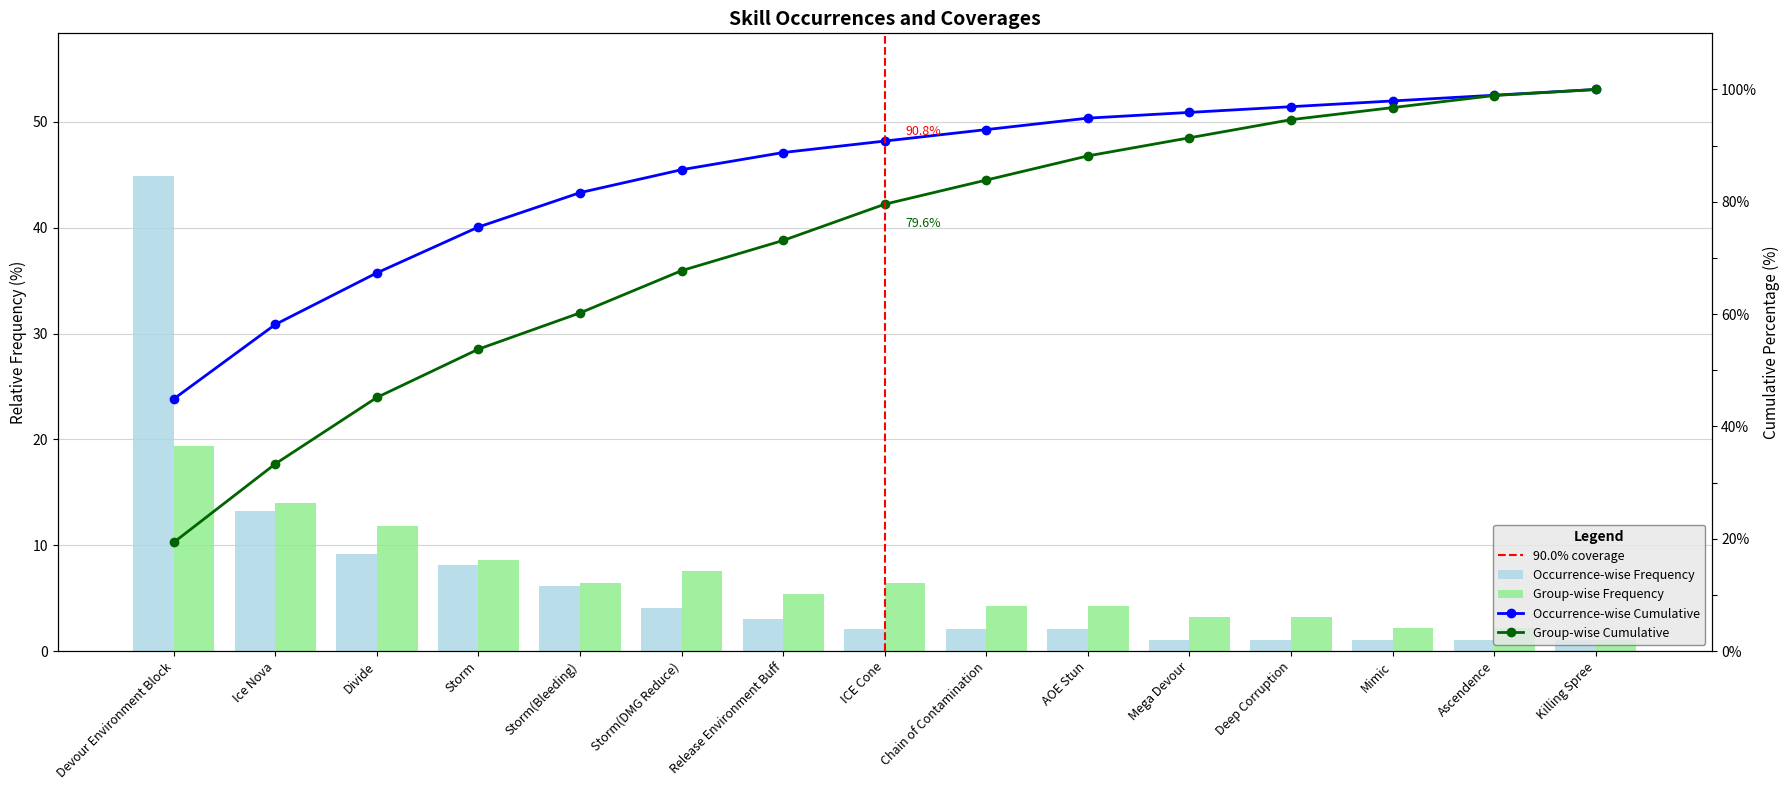

What is the difference between the Occurrence-wise Frequency values at Mega Devour and ICE Cone?

1.0